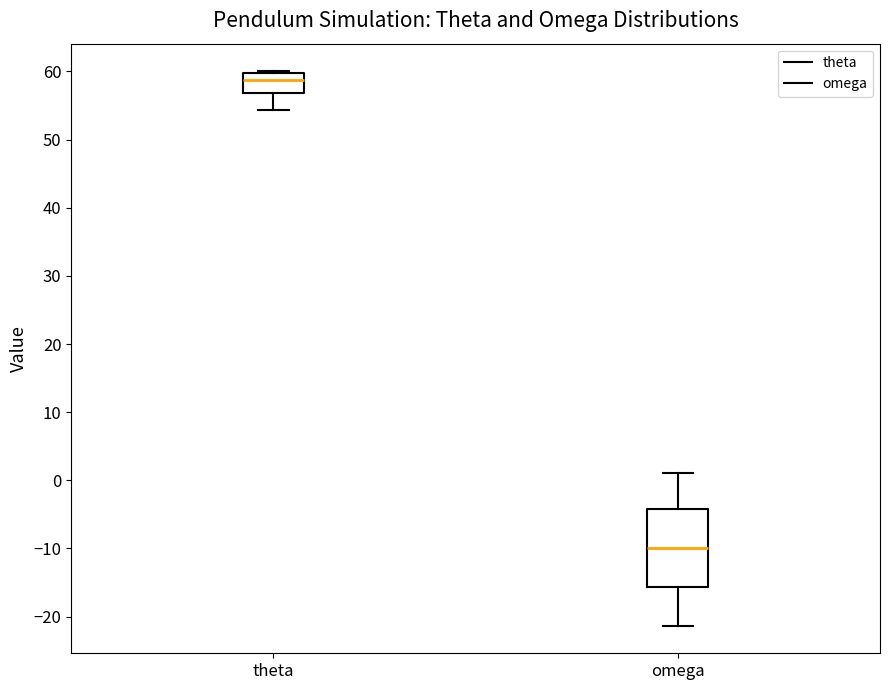

Comparing the boxes themselves (not the whiskers), which one is the tallest?

omega